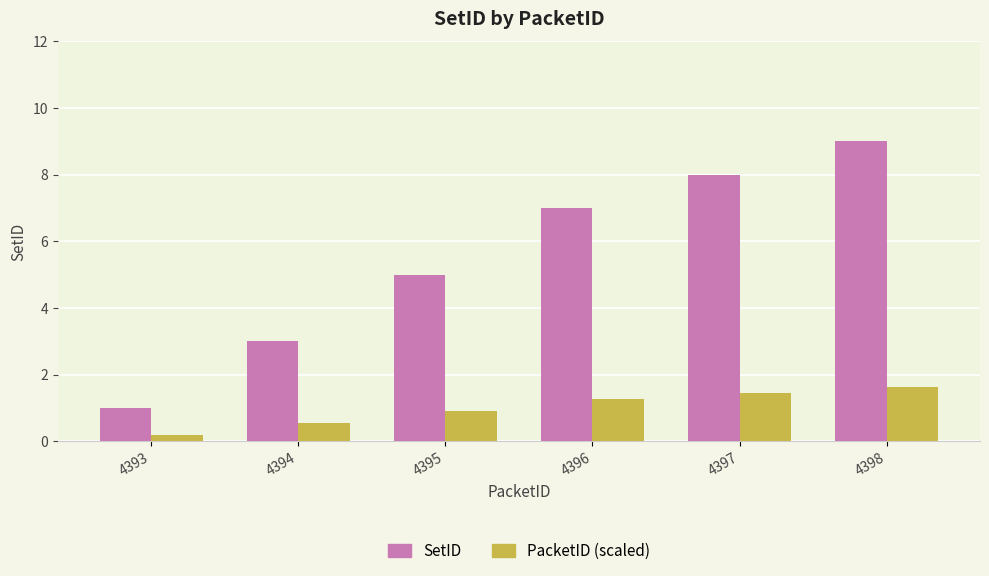

List the series in order of their overall mean, highest first.

SetID, PacketID (scaled)